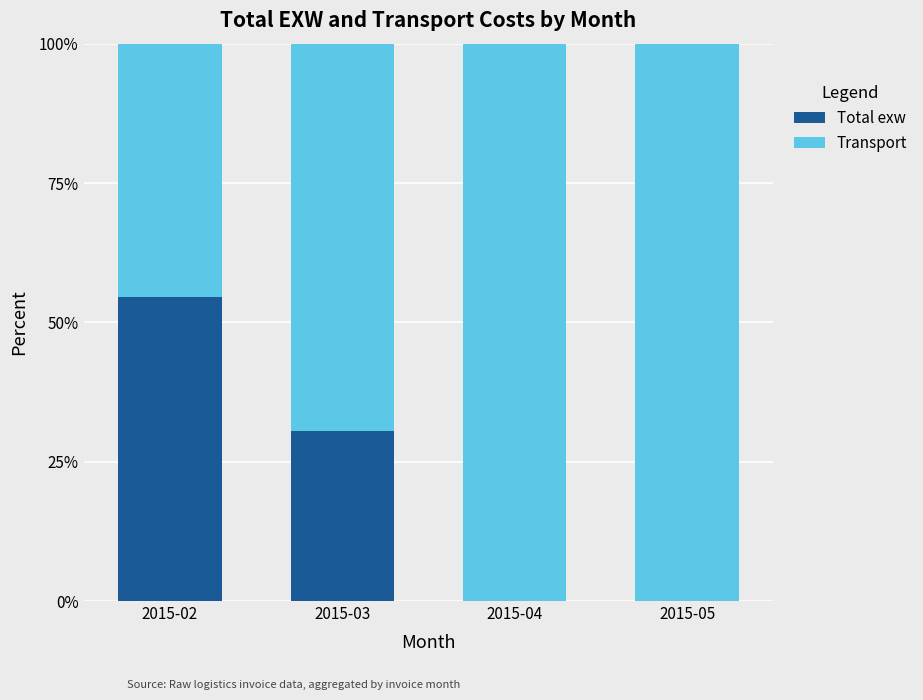

How many data points does each series have?

4